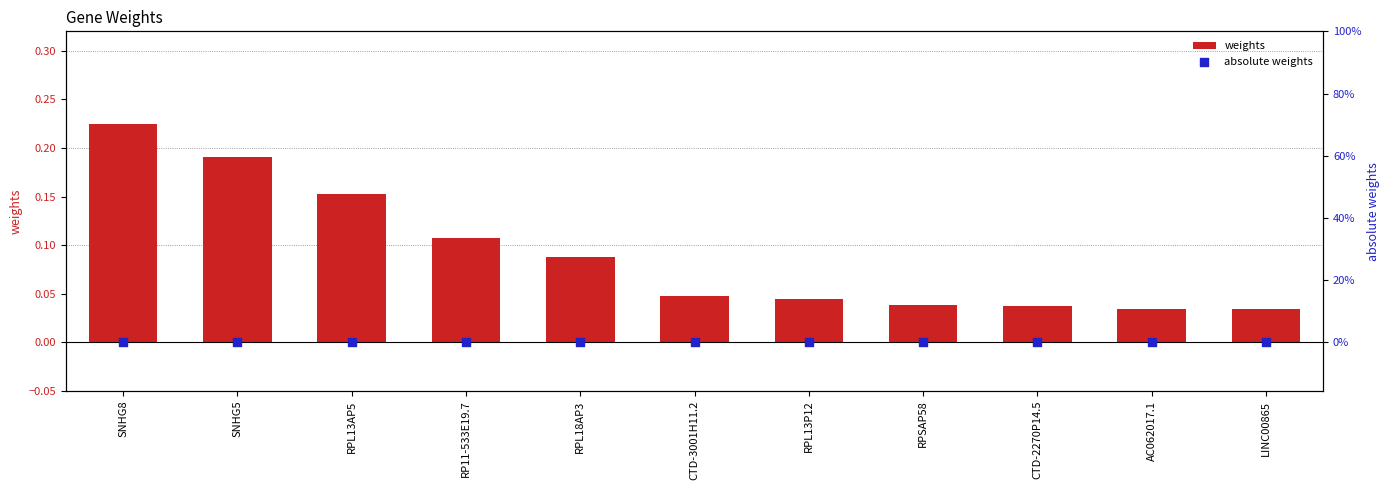

Is the value of absolute weights at CTD-2270P14.5 greater than the value of weights at CTD-2270P14.5?

No